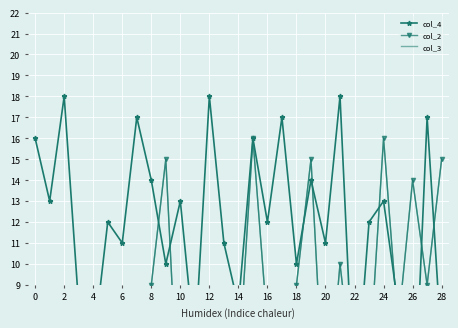

What is the approximate value of col_3 at 21, to the nearest 5?

10